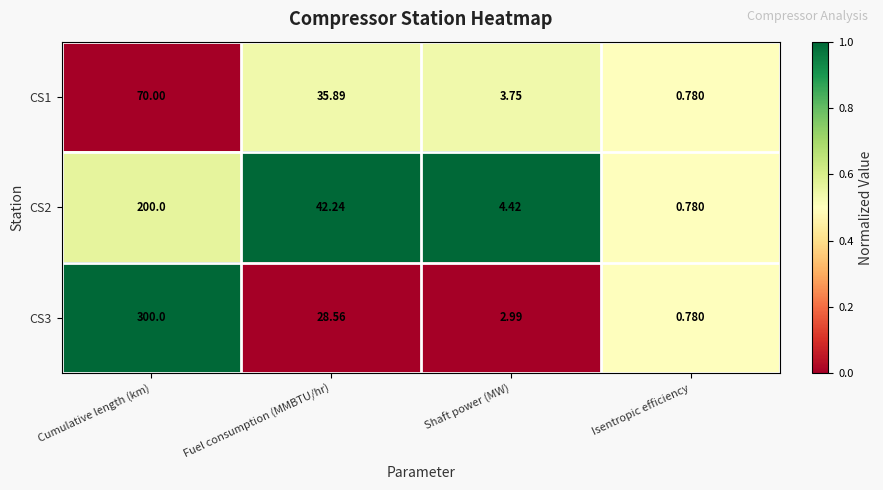

At which category does the chart reach its peak across all series?

Cumulative length (km)